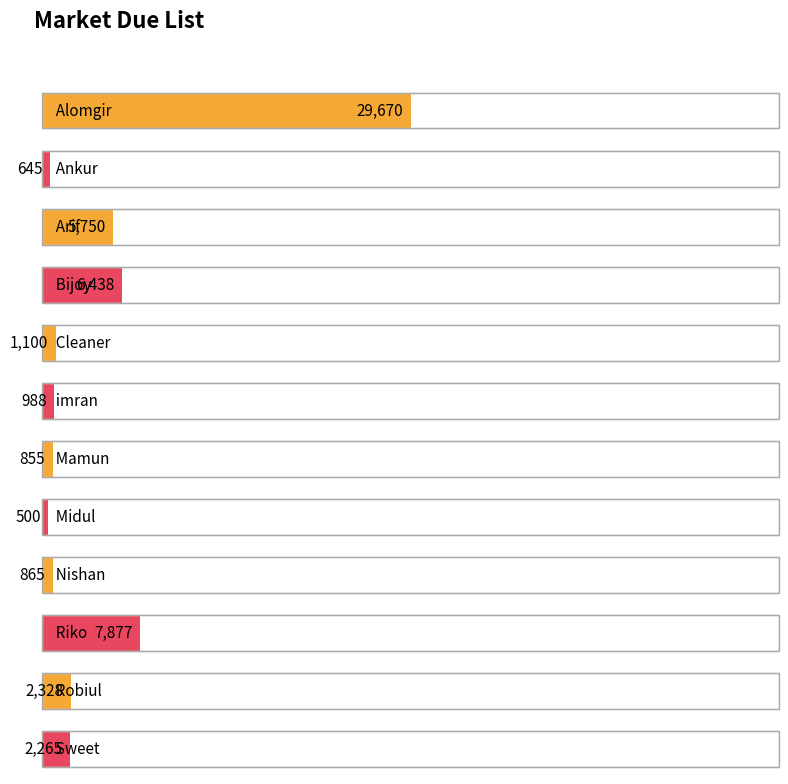

Does the chart contain any negative values?

No